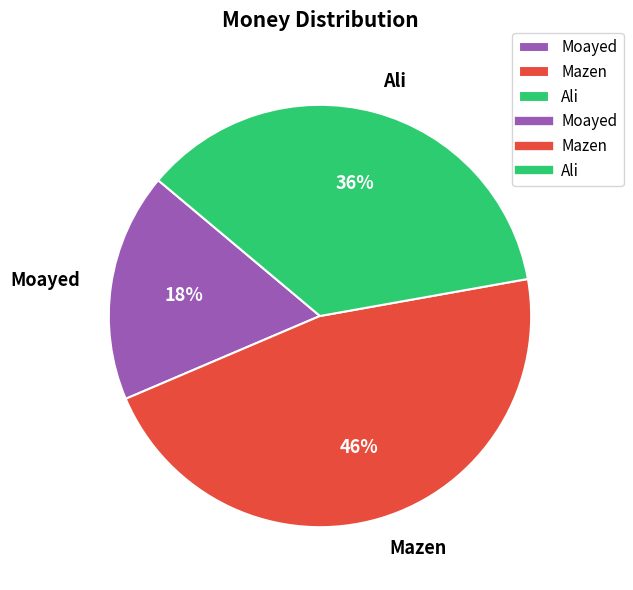

What percentage is the Moayed slice, to the nearest percent?

18%